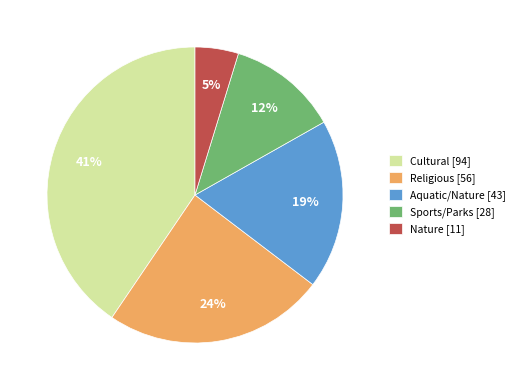

Is there any slice that represents more than half of the pie?

No